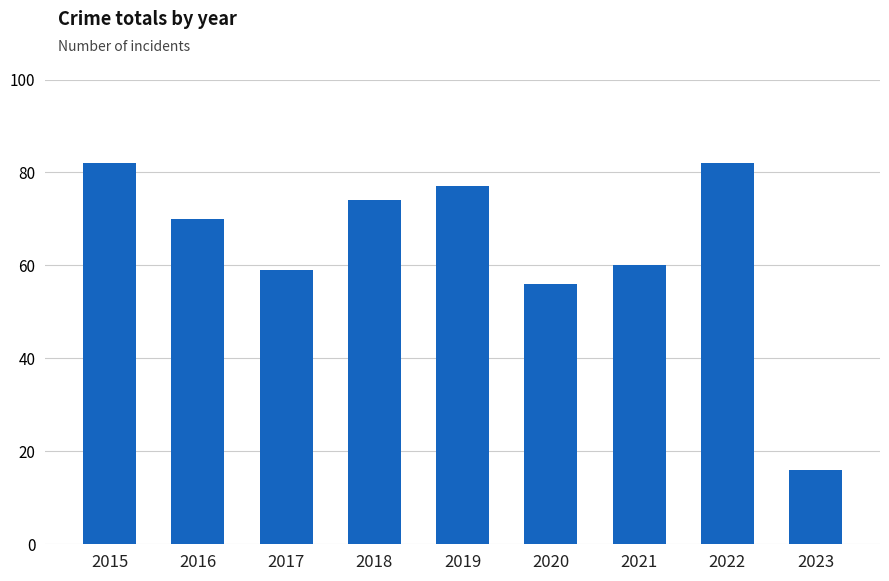

How many data points does each series have?

9